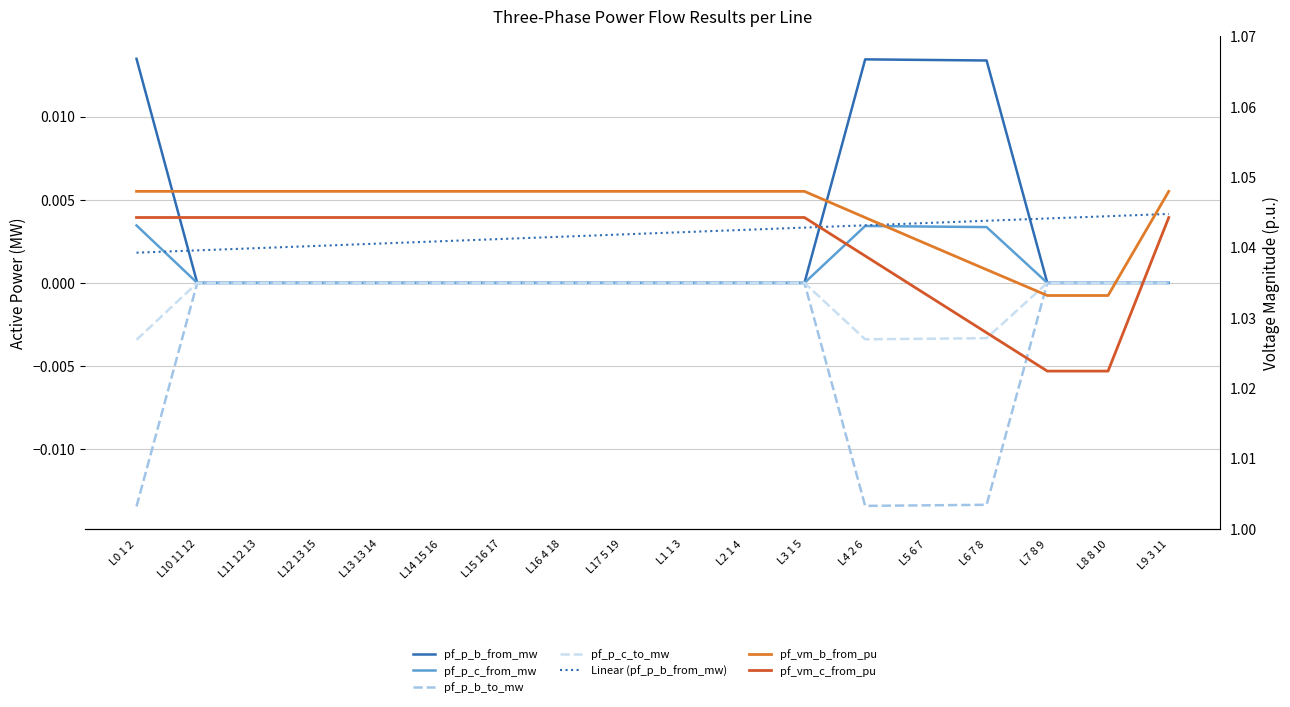

True or false: pf_p_c_from_mw has more than 0 points higher than both neighbors.

True